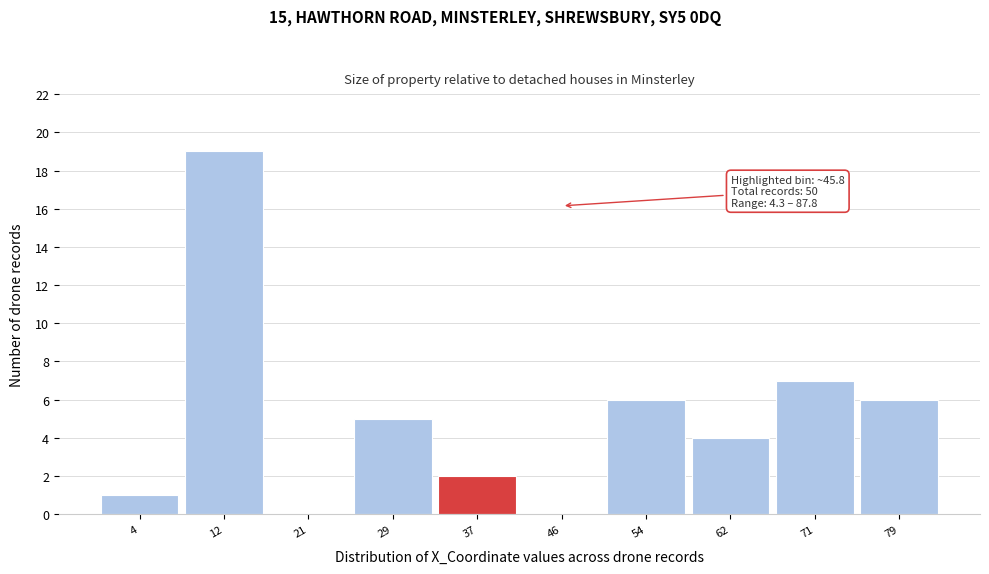

Reading left to right, list all the values displayed in this chart.

4=1	12=19	21=0	29=5	37=2	46=0	54=6	62=4	71=7	79=6